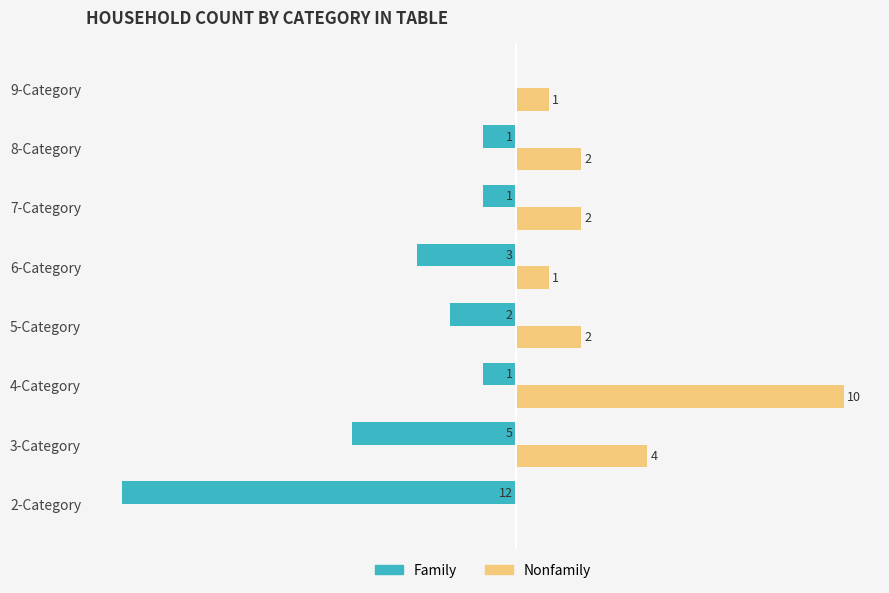

Is the value of Nonfamily at 8-Category greater than the value of Family at 8-Category?

Yes